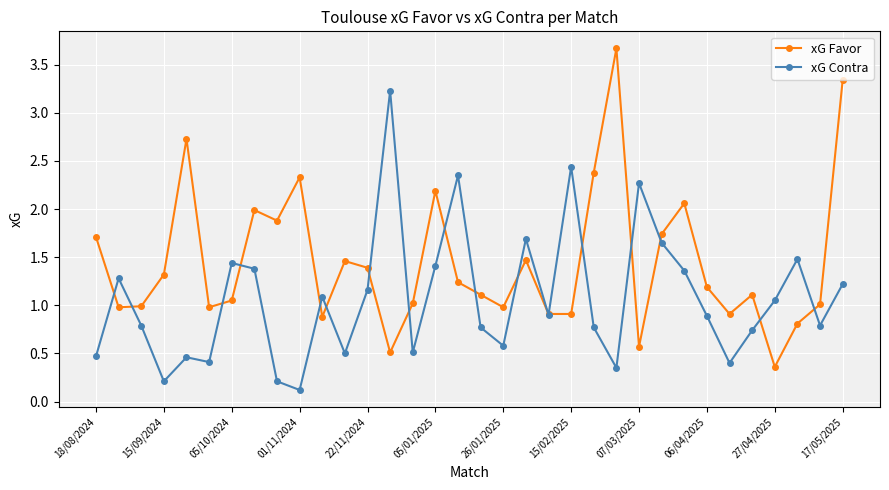

In xG Favor, how many points are higher than both neighbors (excluding endpoints)?

9